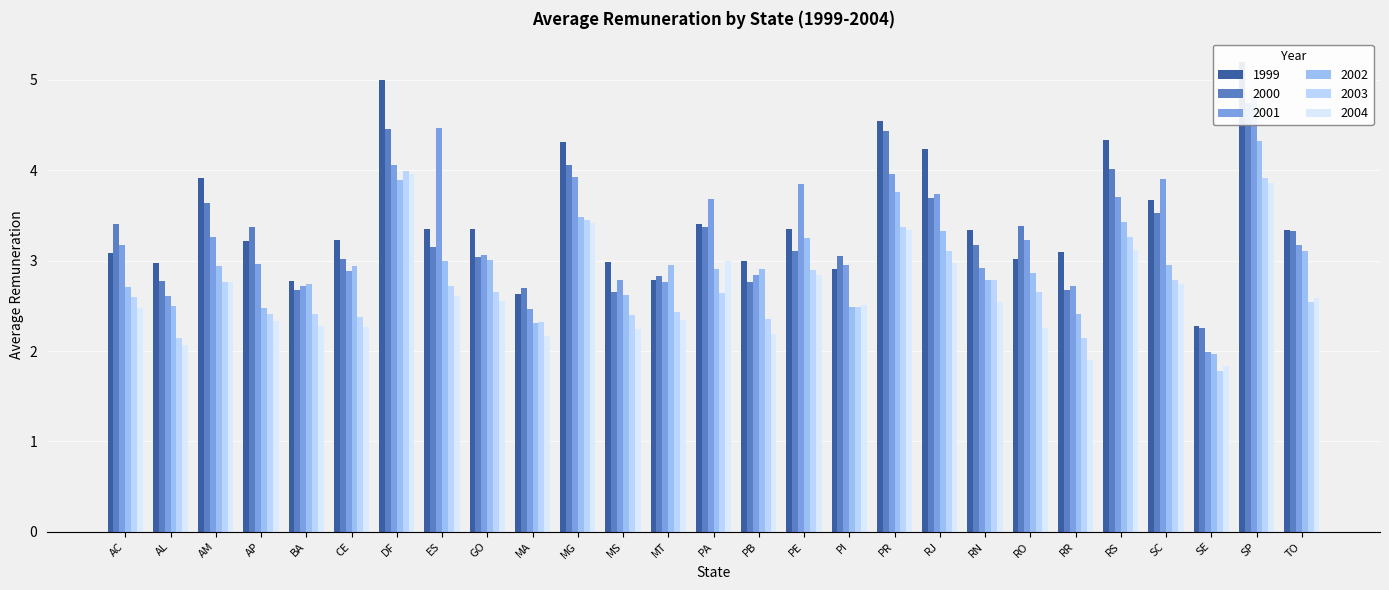

Where is 2000 nearest to the value 3?

CE